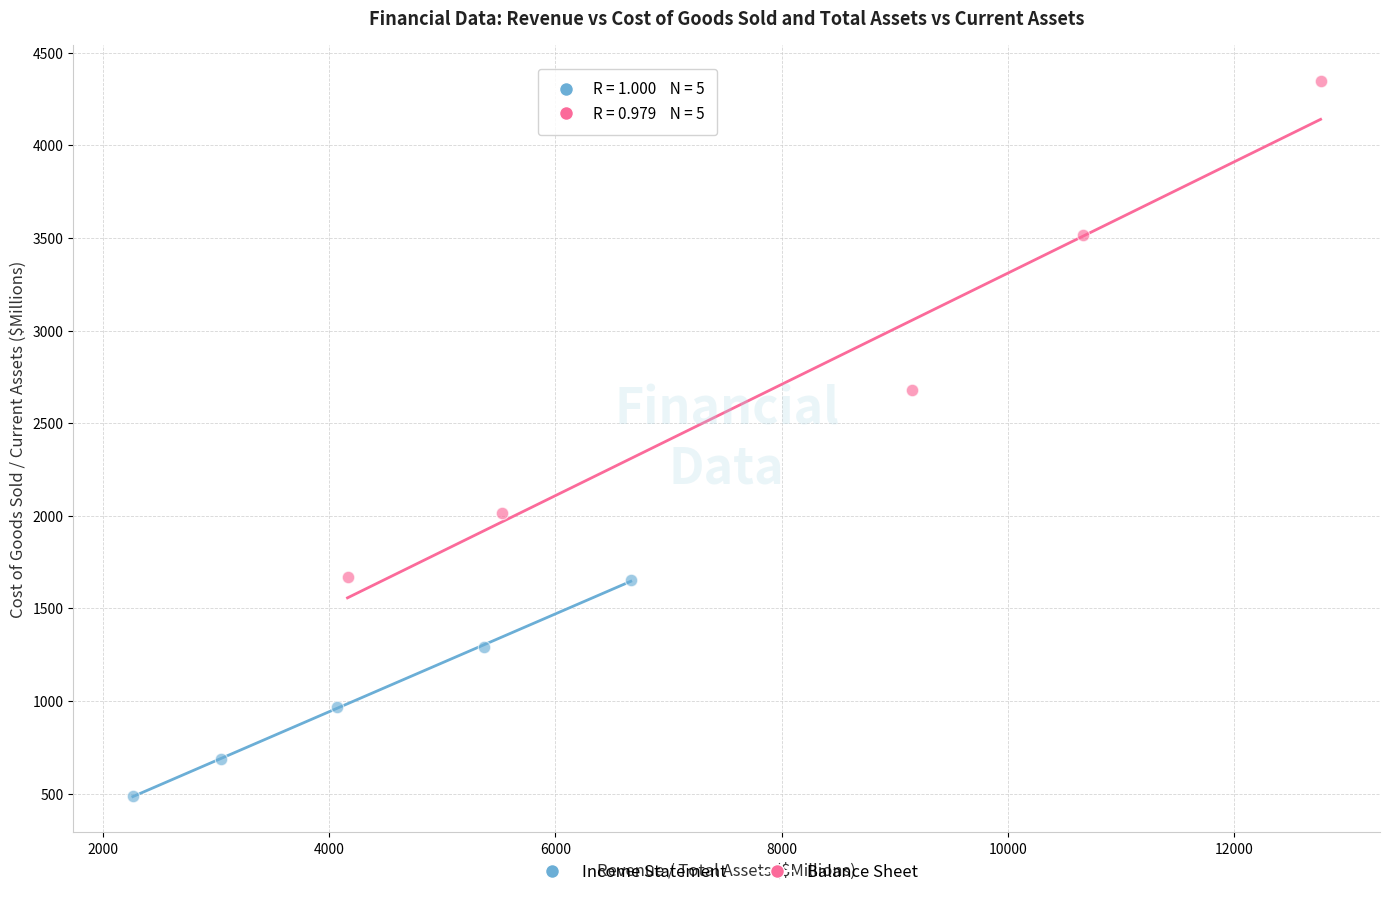

Which series has the largest Y range (max minus min)?

Balance Sheet